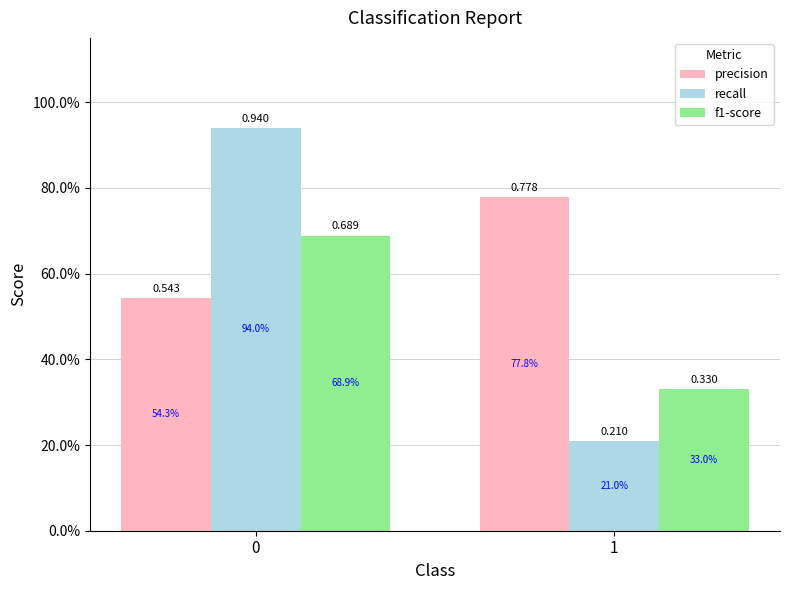

Reading left to right, list all the values displayed in this chart.

precision: 0.5	0.8
recall: 0.9	0.2
f1-score: 0.7	0.3